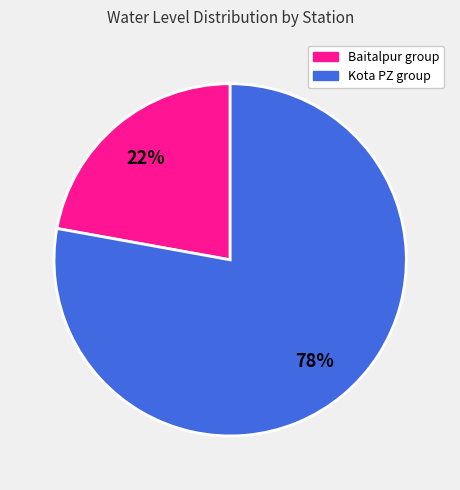

What is the ratio of the value at Kota PZ group to the value at Baitalpur group?

3.5